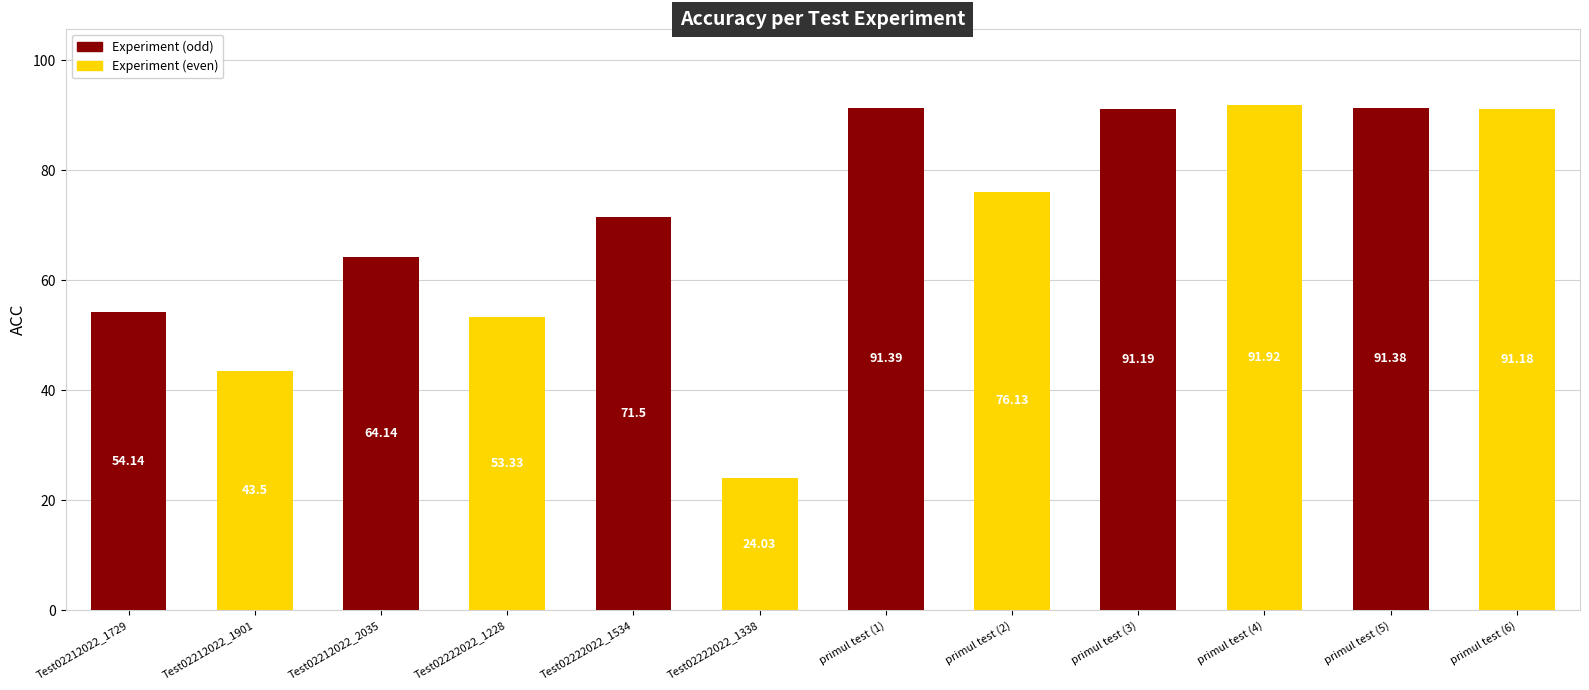

List the labels in order of value, largest first.

primul test (4), primul test (1), primul test (5), primul test (3), primul test (6), primul test (2), Test02222022_1534, Test02212022_2035, Test02212022_1729, Test02222022_1228, Test02212022_1901, Test02222022_1338